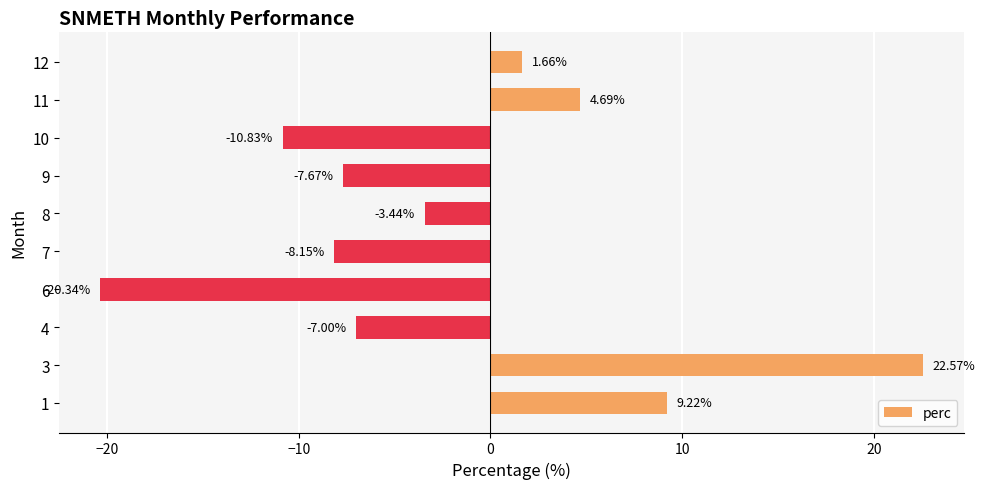

List the labels in order of value, largest first.

3, 1, 11, 12, 8, 4, 9, 7, 10, 6